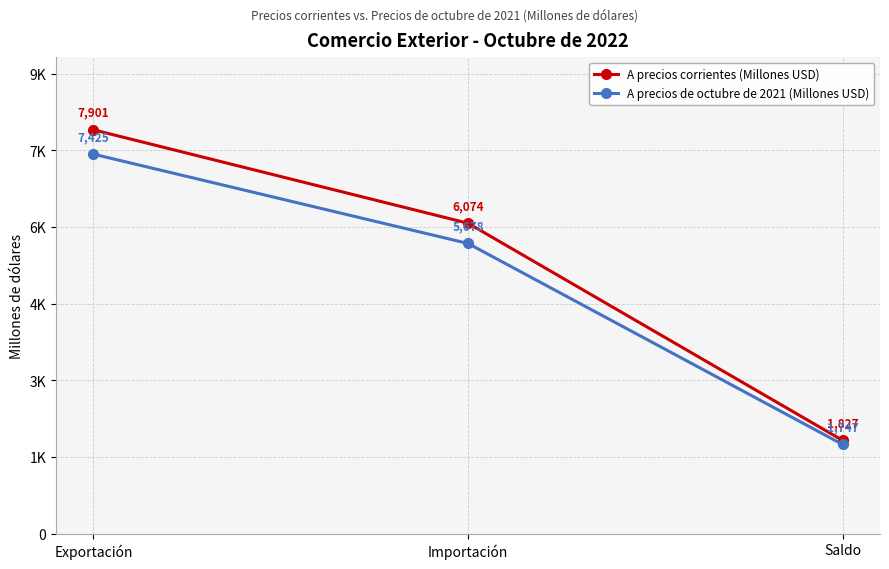

What is the spread (max minus min) of values at Saldo?

80